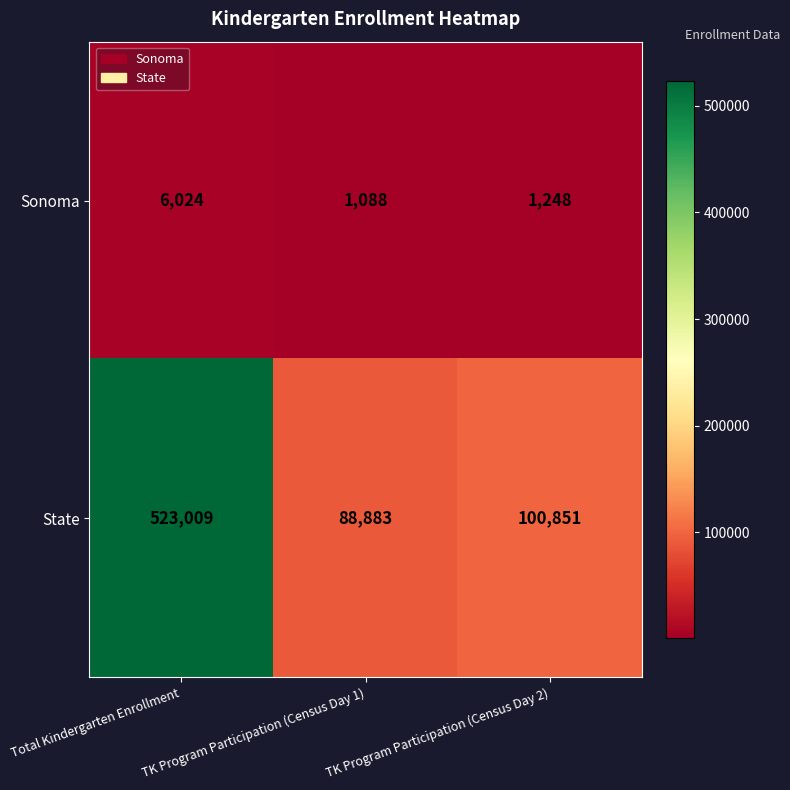

Which label corresponds to the largest value in the chart?

Total Kindergarten Enrollment